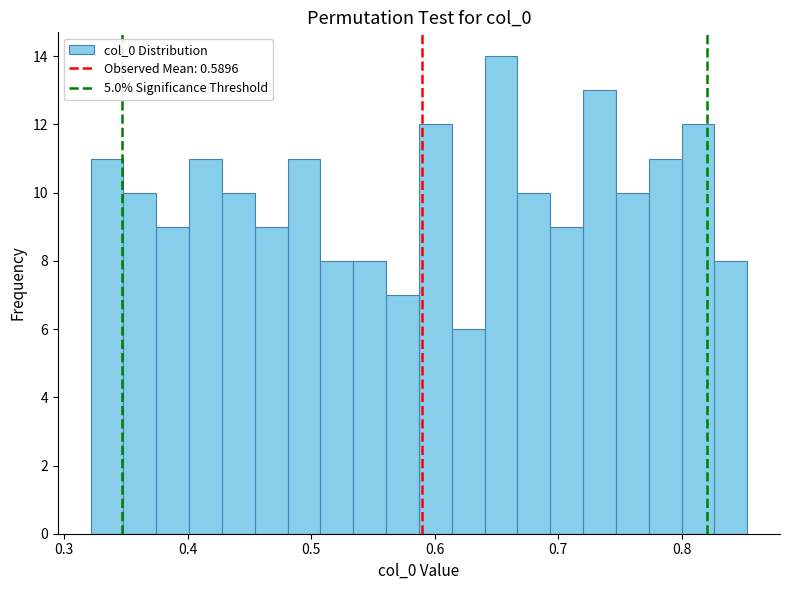

Read against the x-axis, roughly where is the centre of the tallest bar?

0.65